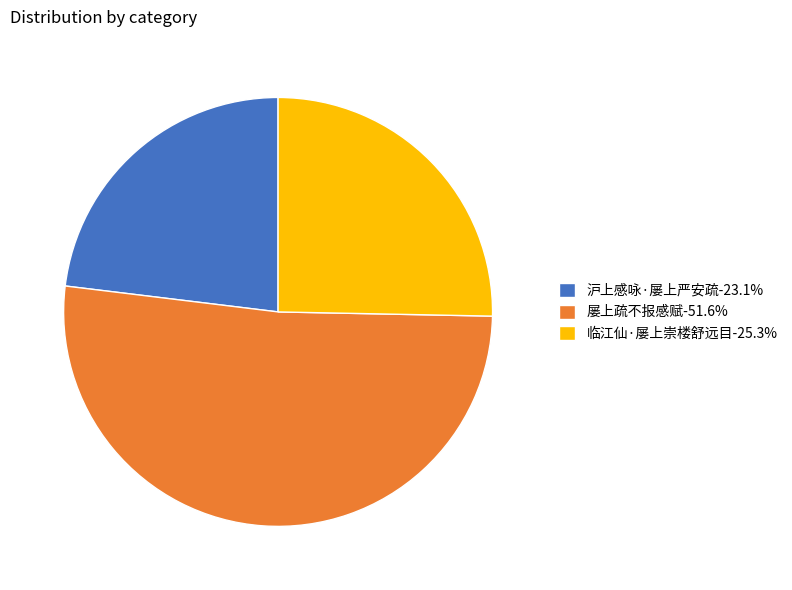

Do 临江仙·屡上崇楼舒远目-25.3% and 屡上疏不报感赋-51.6% together represent more than half of the pie?

Yes